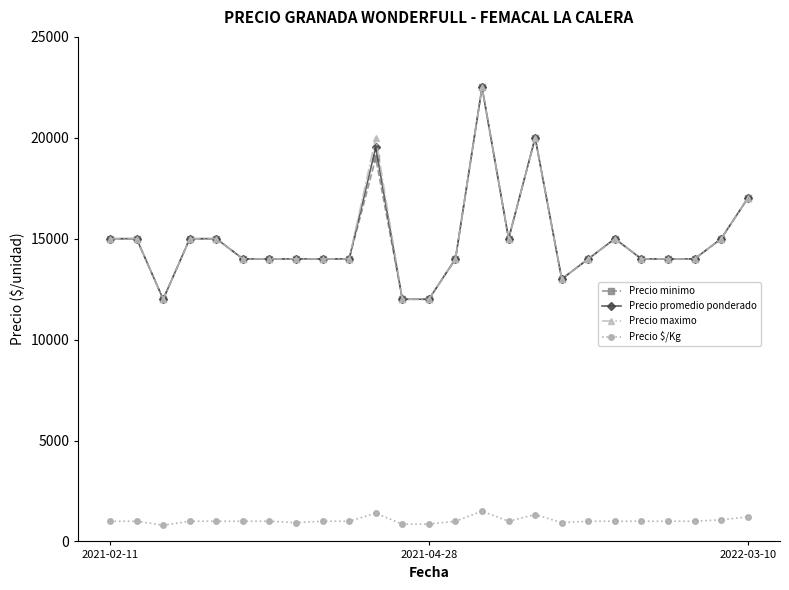

Does the chart display data point markers on the line(s)?

Yes